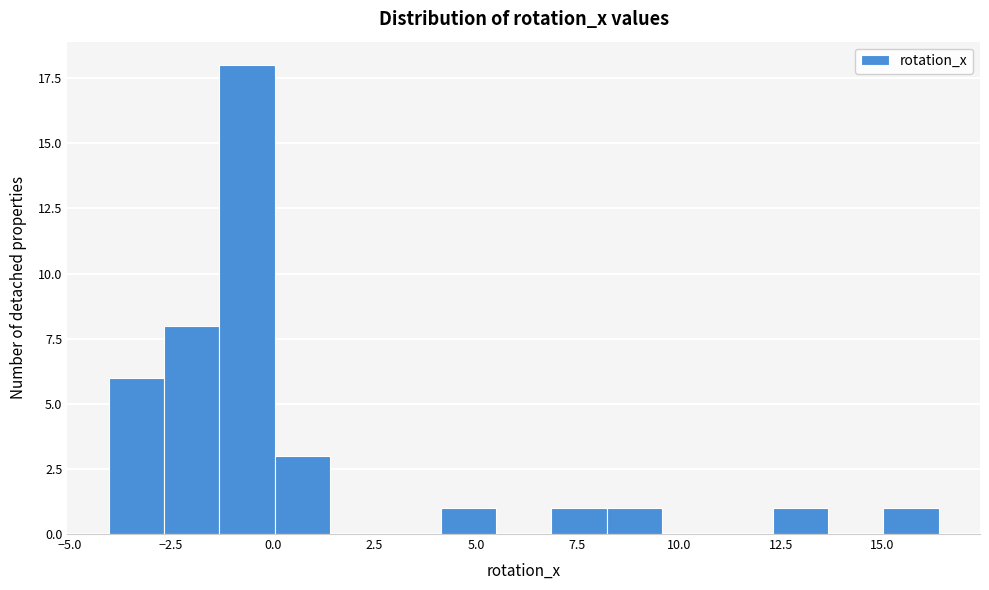

Read against the x-axis, roughly where is the centre of the tallest bar?

-0.5